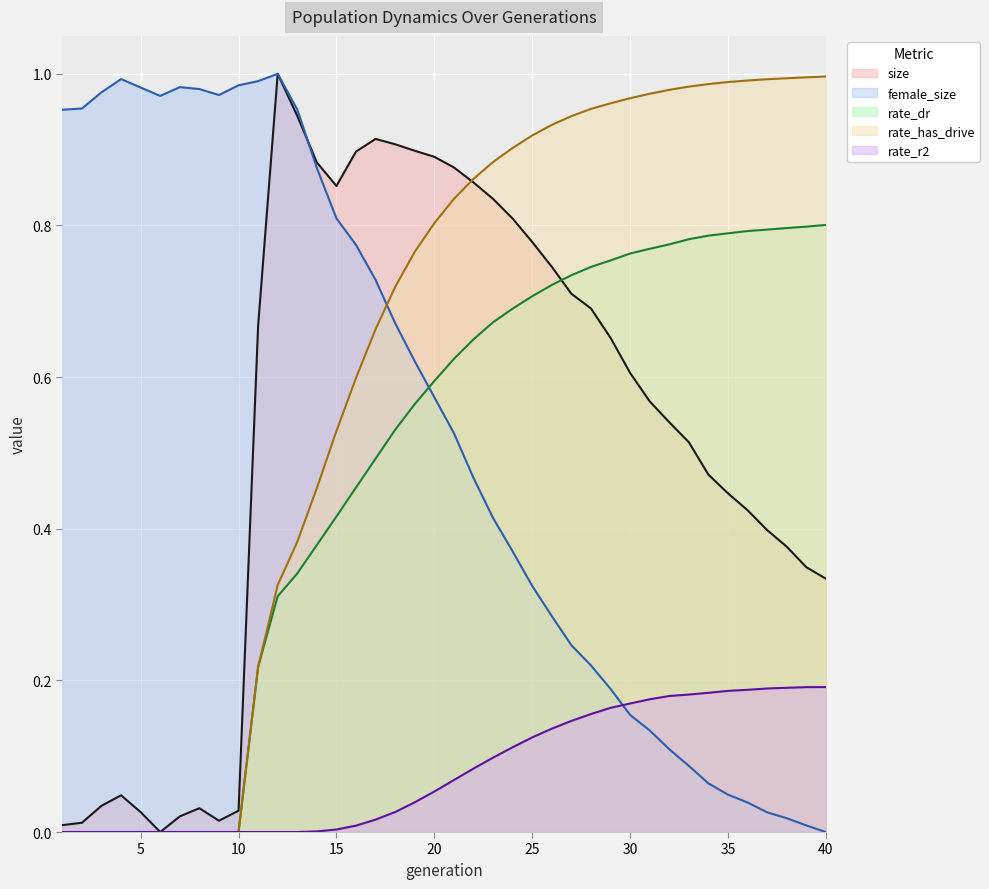

Where do rate_dr and female_size first cross each other?

19 and 20